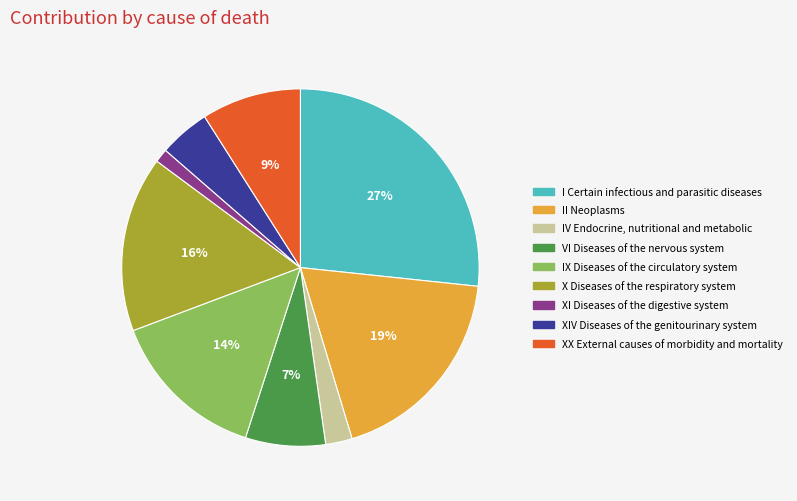

Is XI Diseases of the digestive system the majority of the pie?

No